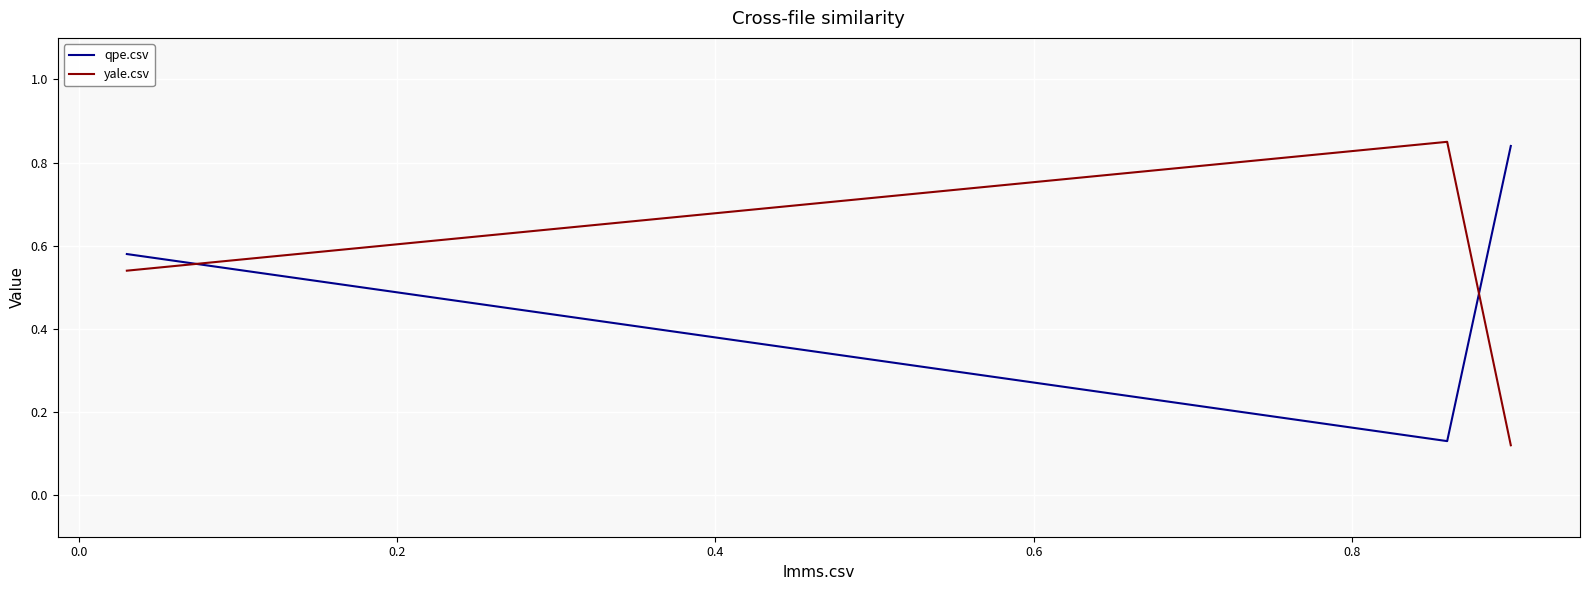

Which series has the widest spread of values?

yale.csv